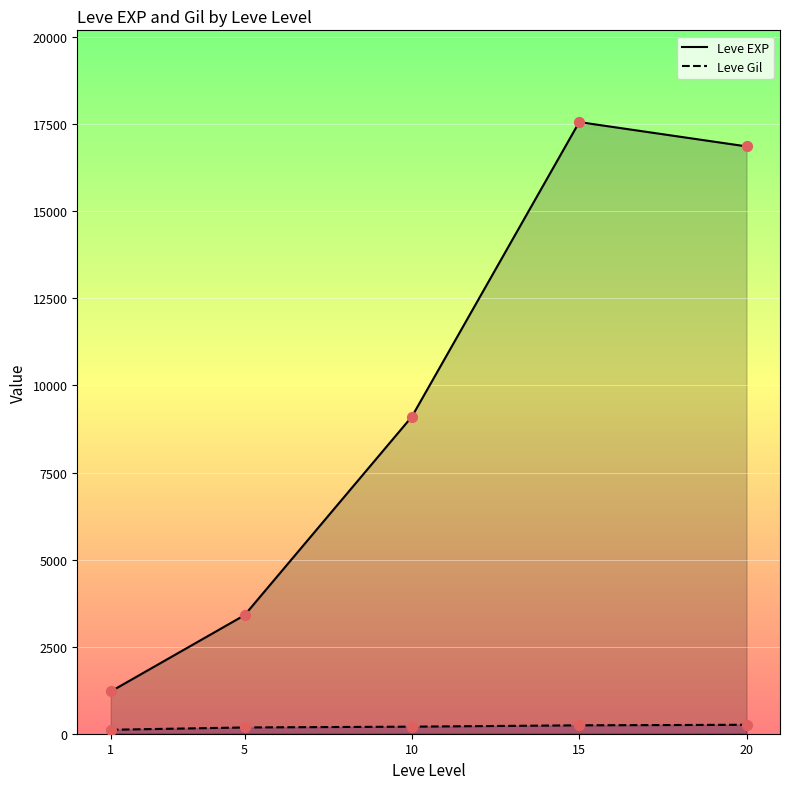

What are all the series names shown in the legend?

Leve EXP, Leve Gil